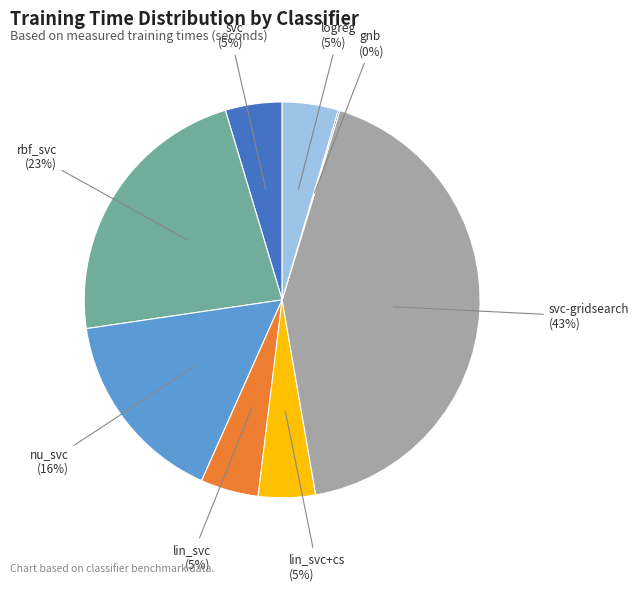

Is the sum of lin_svc and lin_svc+cs greater than half?

No